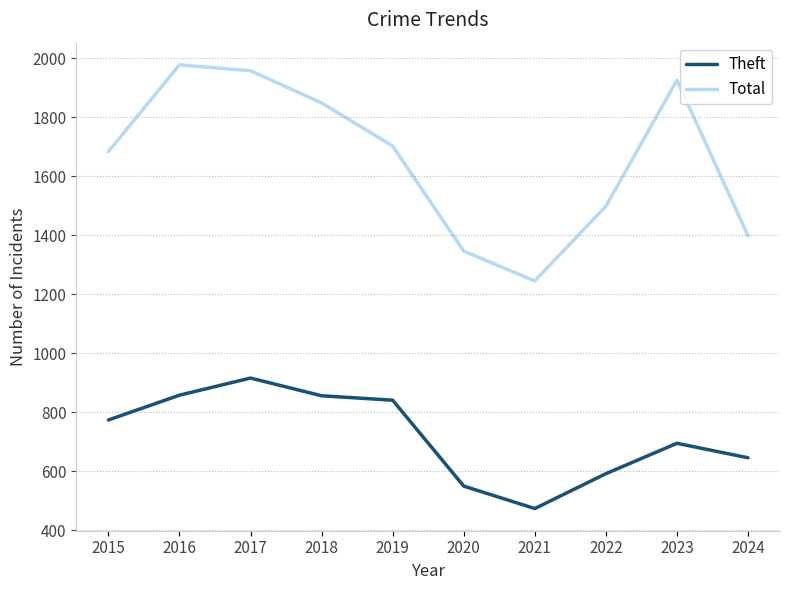

The Total series shows 1245 at 2021. True or false?

True